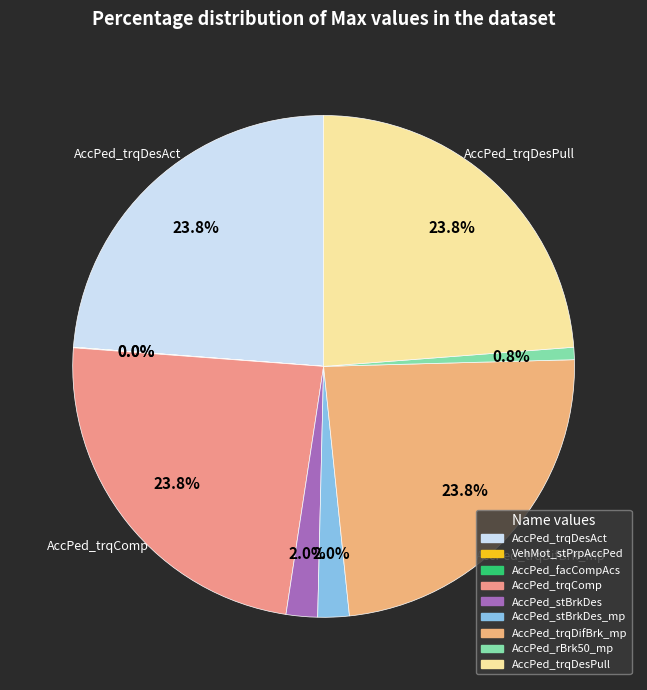

Is there a majority slice in this chart?

No